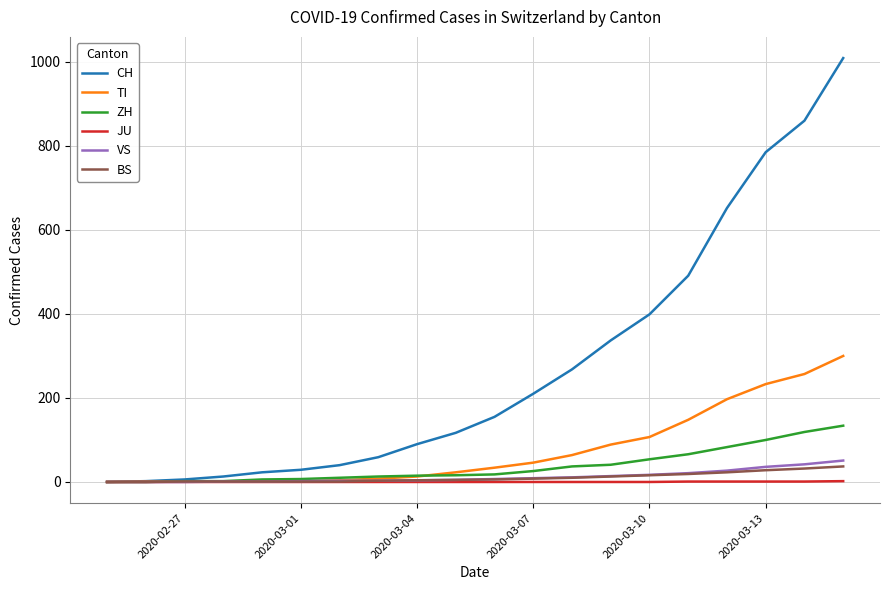

Which series has the largest range (max minus min)?

CH